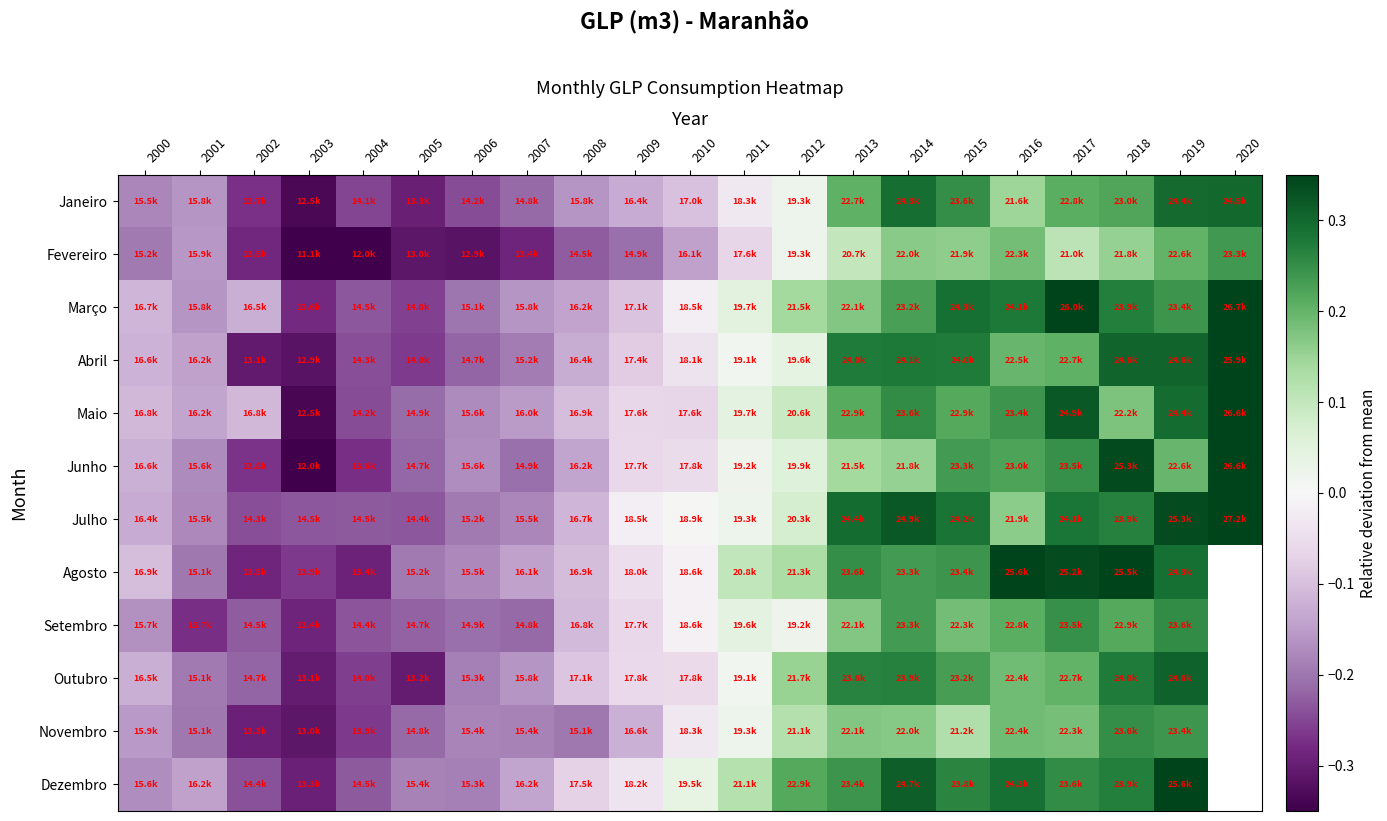

The value of Fevereiro at 2000 is -0.1. True or false?

False